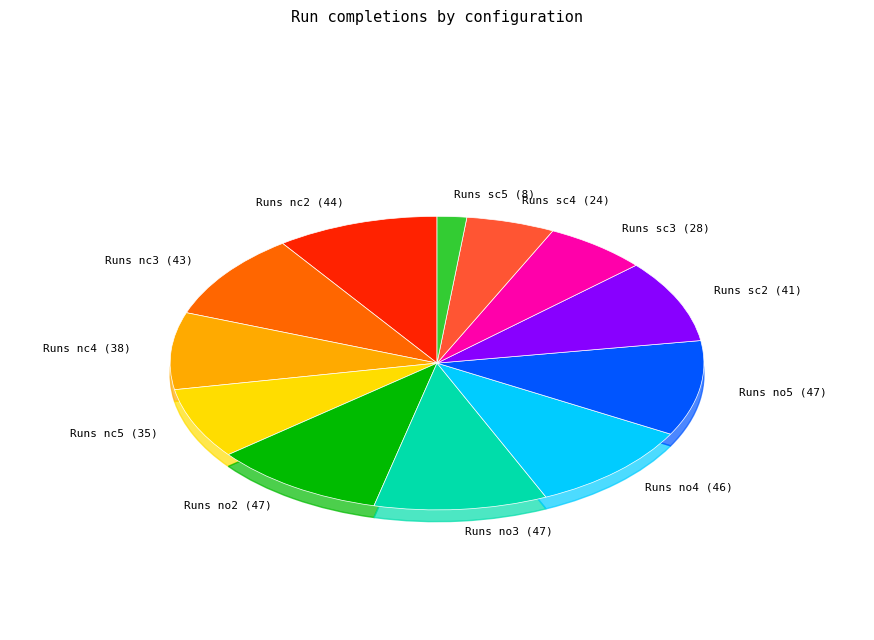

To the nearest percent, what percentage of the pie is Runs nc5?

8%